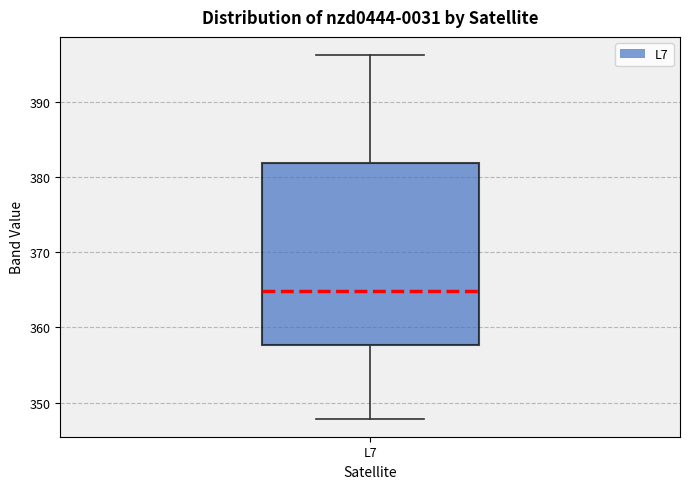

Read this box plot against the y-axis: the position of the median line, the range covered by the box, and the ends of both whiskers. The values are not printed on the chart, so give them approximately, as read against the axis.

median 365, box 358 to 382, whiskers 348 to 396